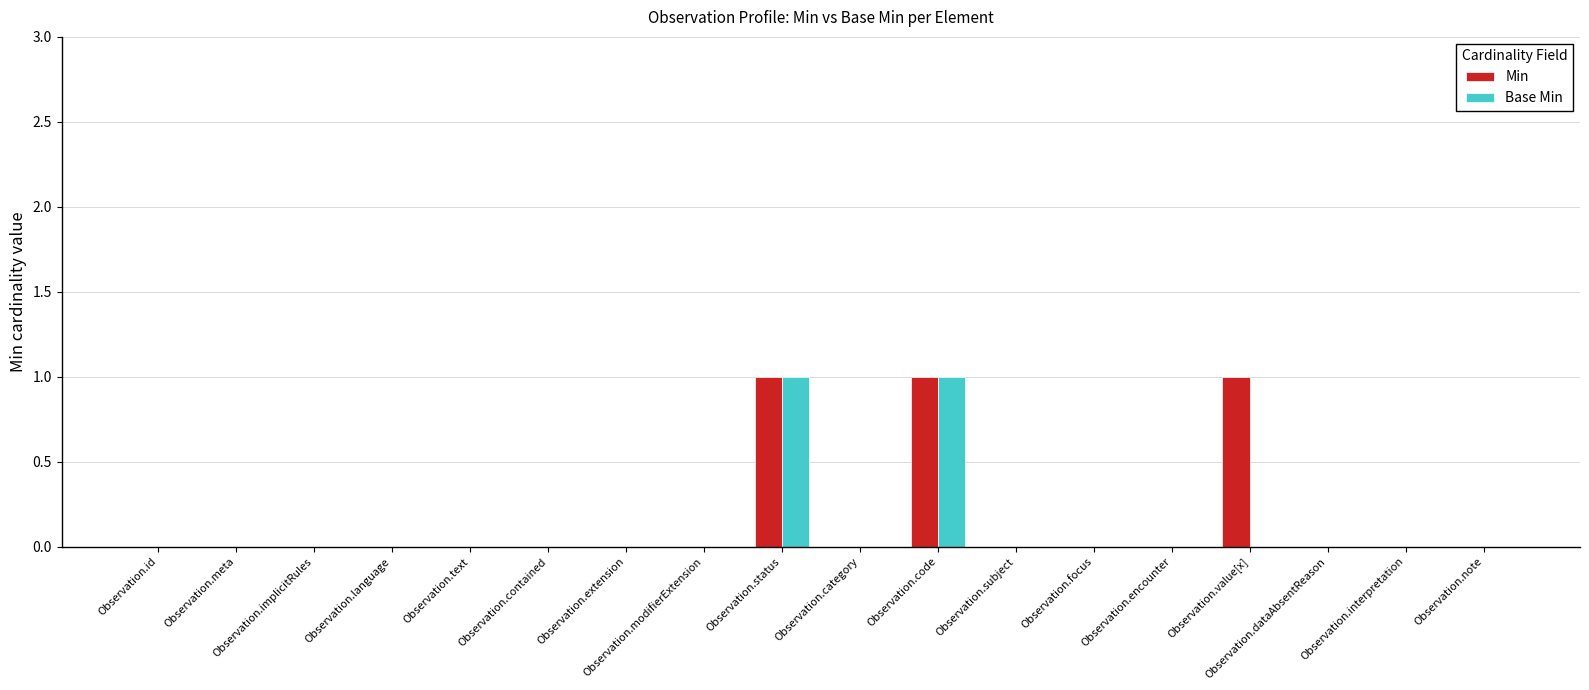

What is the sum of all Min values?

3